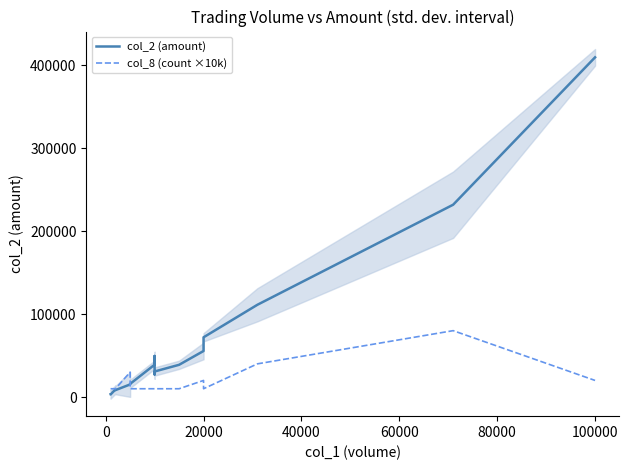

Does the chart have visible grid lines?

No